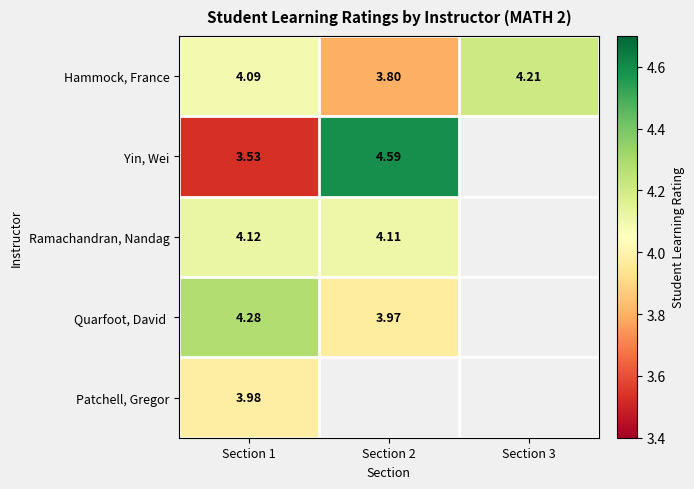

Count the number of data series in this chart.

5